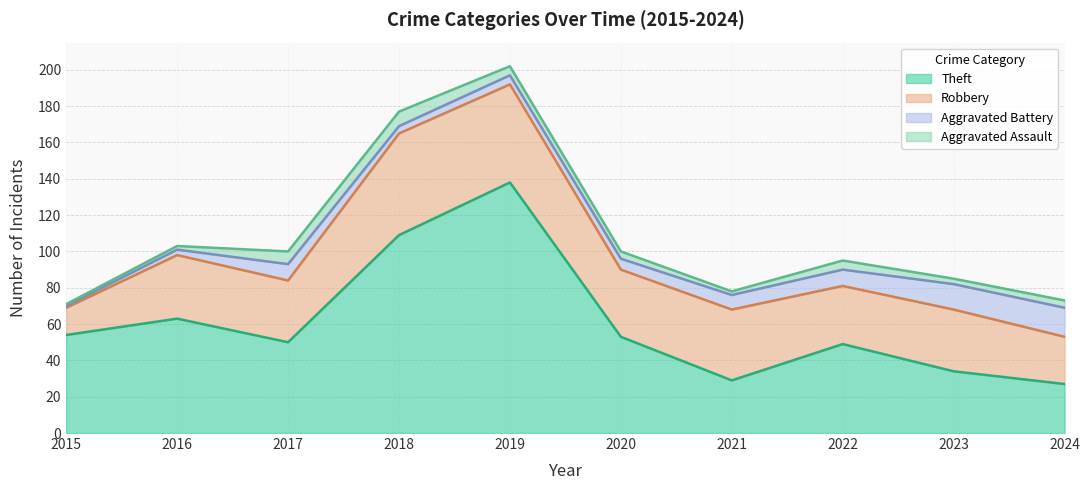

How many interior local peaks does the Aggravated Assault series have?

2